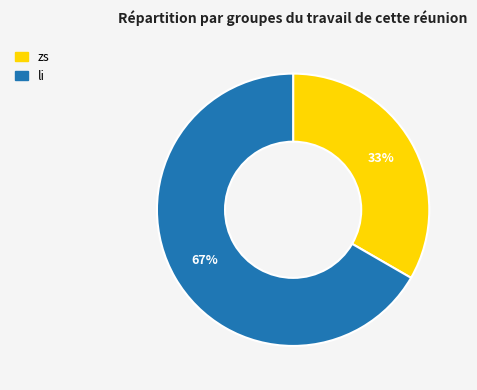

How many segments does this pie chart have?

2